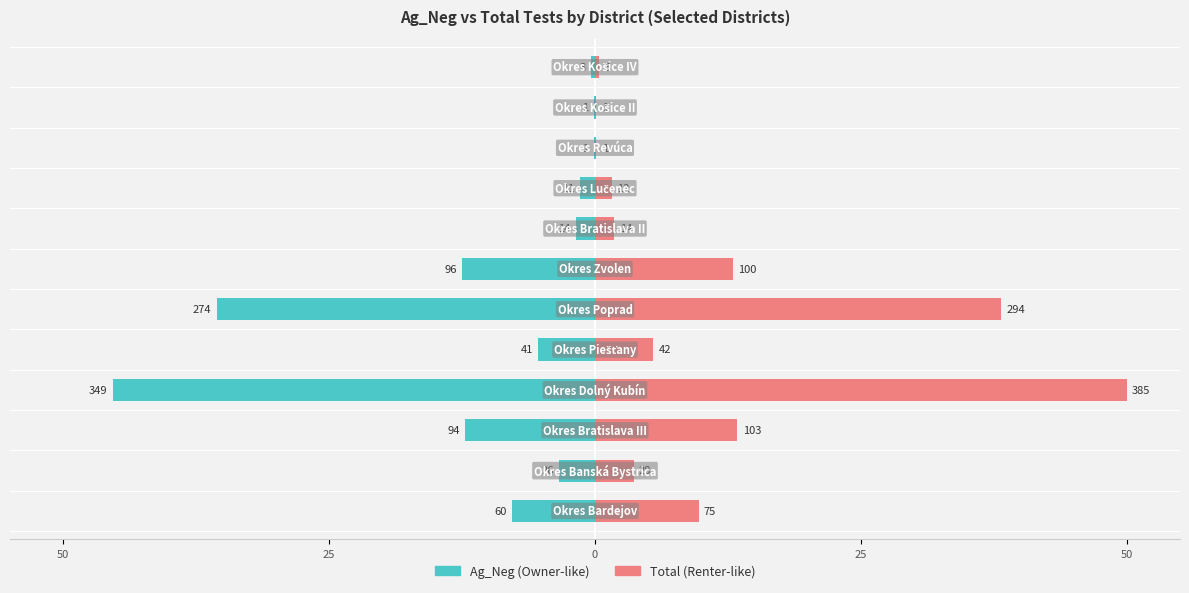

Which series has the widest spread of values?

Total